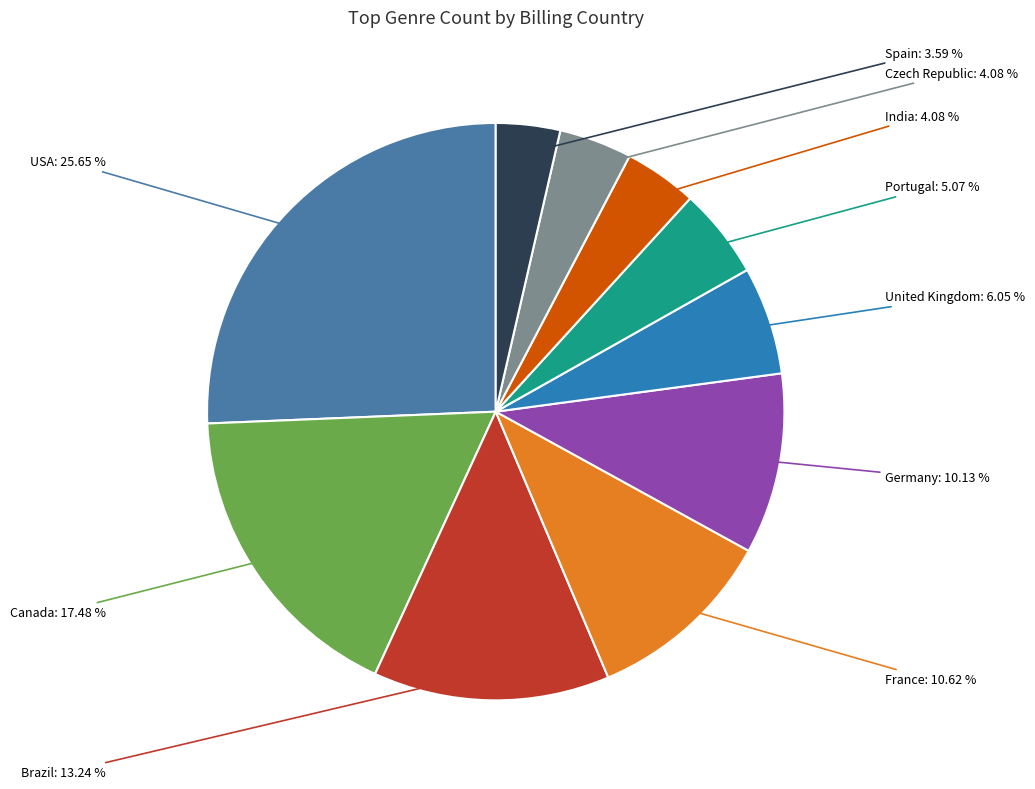

Which category has the biggest portion of the pie?

USA